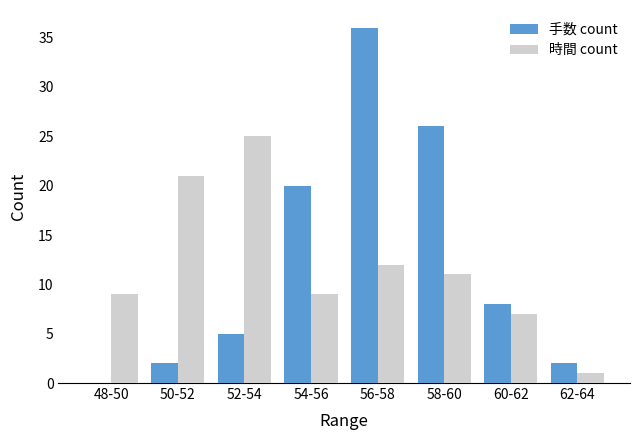

Between 52-54 and 54-56, which series saw the biggest shift?

時間 count